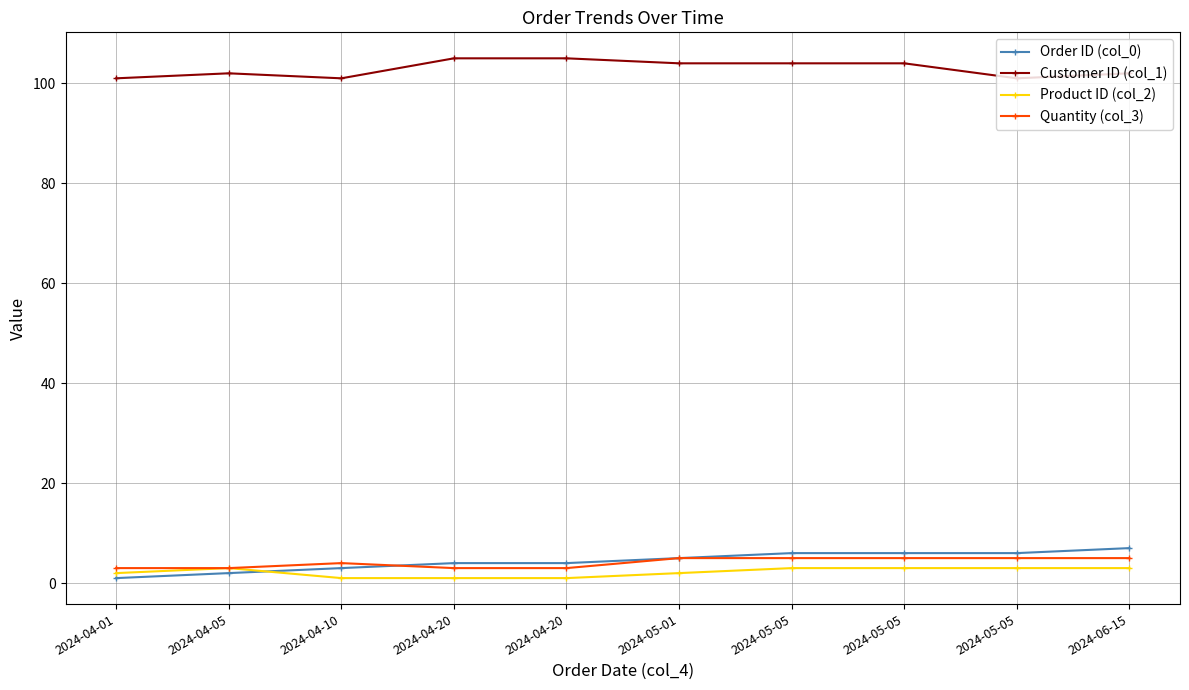

Is this an area chart (filled region under the line)?

No